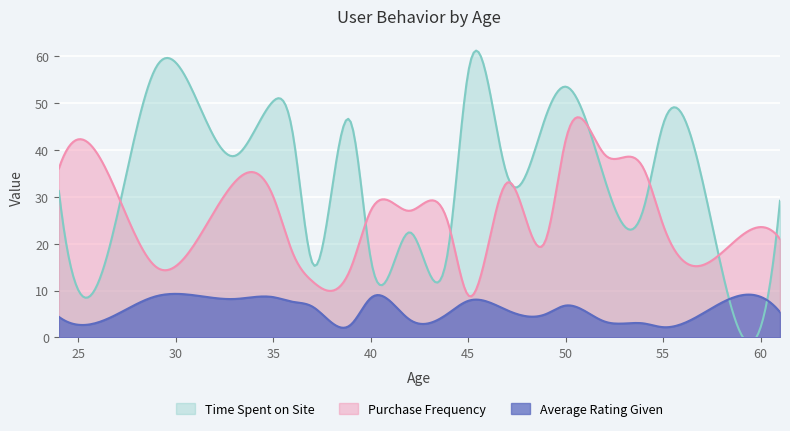

What is the difference between the second highest and second lowest values in the Average Rating Given series?

7.2